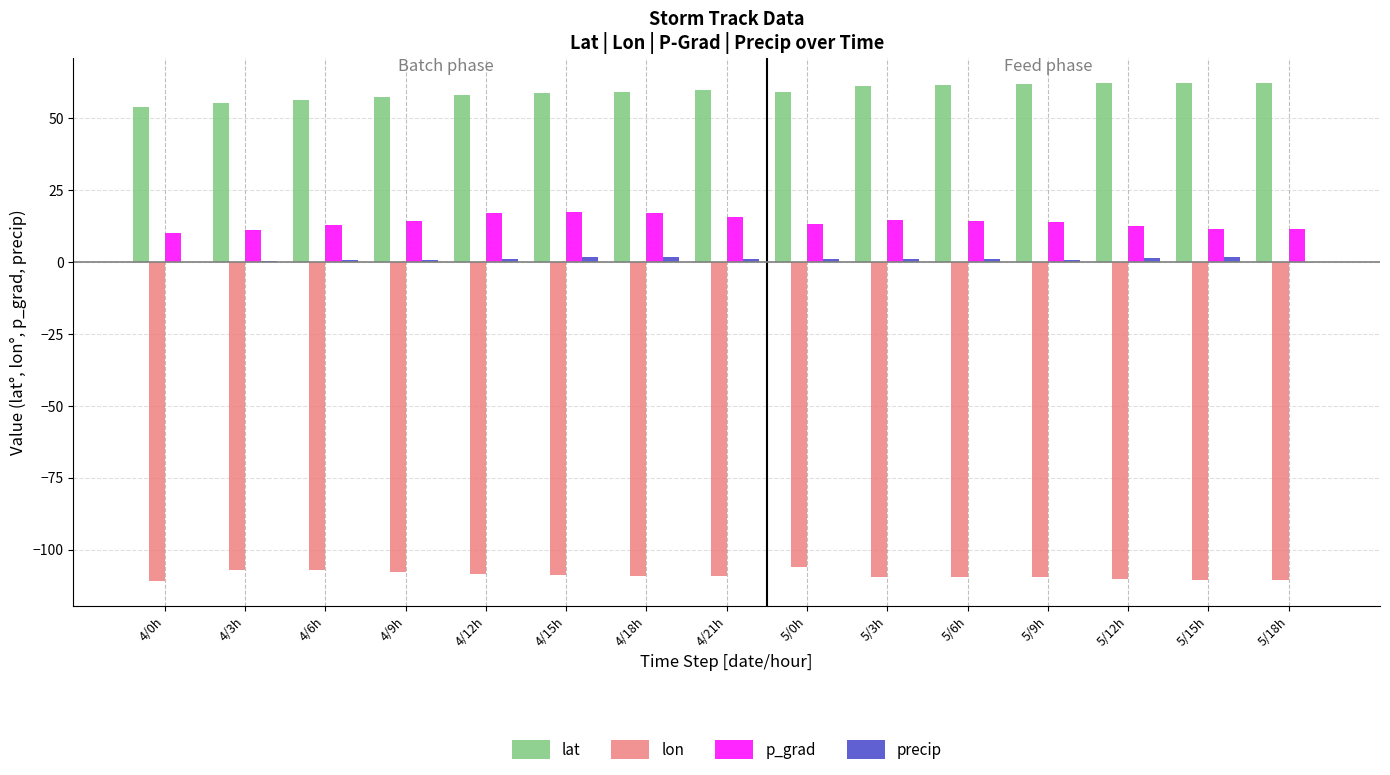

What is the sum of all p_grad values?

206.4